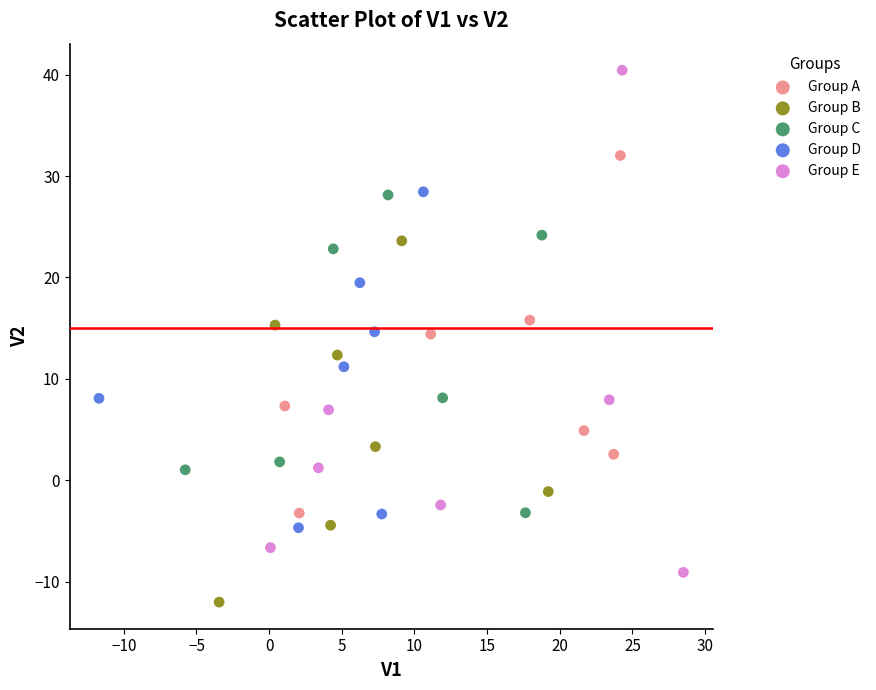

Which series reaches the maximum Y coordinate?

Group E